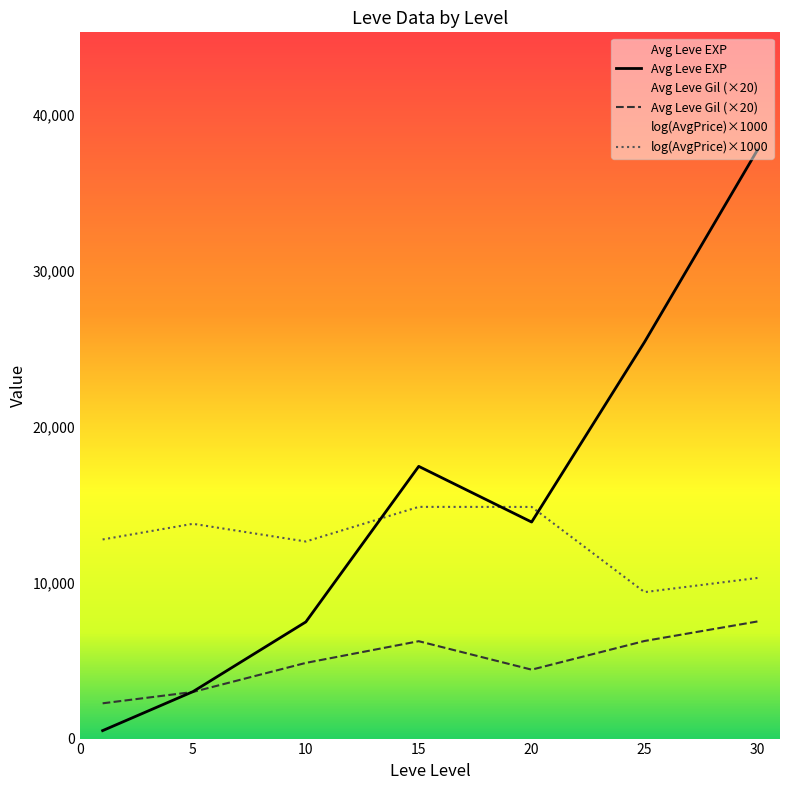

Reading left to right, transcribe all the data shown in this chart.

Avg Leve EXP: 510.2	3008.3	7475.0	17445.0	13876.7	25410.0	37715.0
Avg Leve Gil (×20): 2260.0	2986.7	4850.0	6240.0	4416.7	6253.3	7505.0
log(AvgPrice)×1000: 12760.0	13763.9	12629.7	14848.8	14845.2	9385.5	10292.7